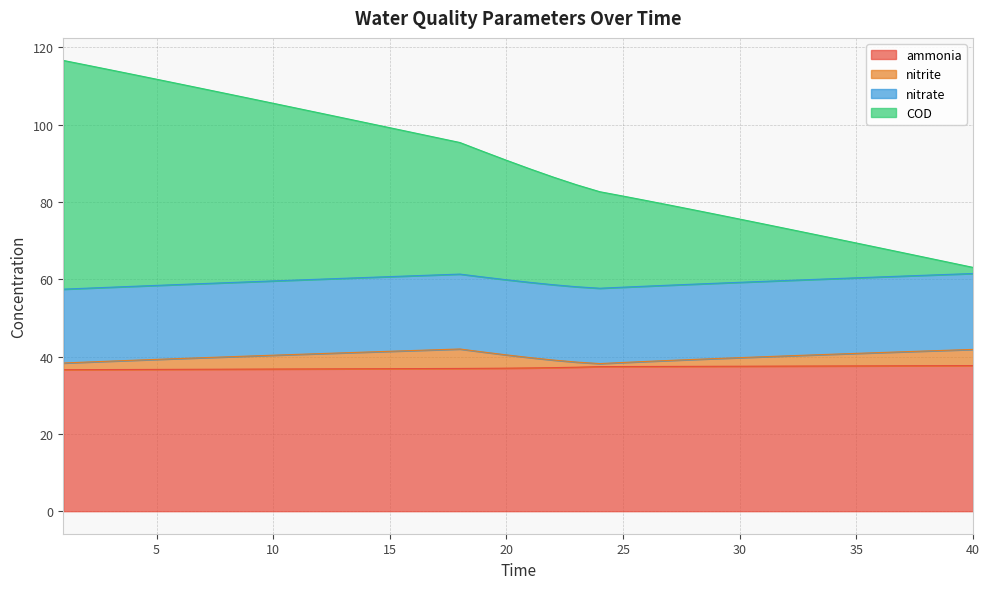

Does the chart display data point markers on the line(s)?

No